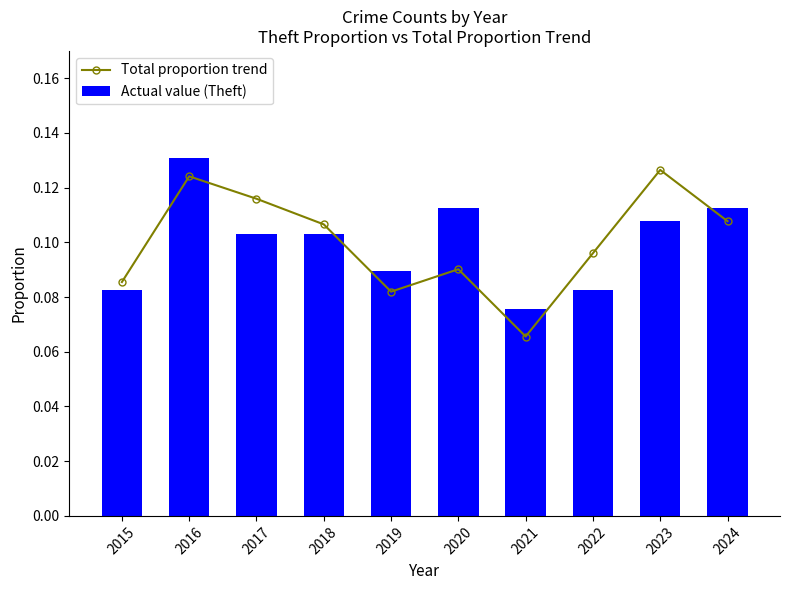

At 2022, list the series in order from largest to smallest.

Total proportion trend, Actual value (Theft)